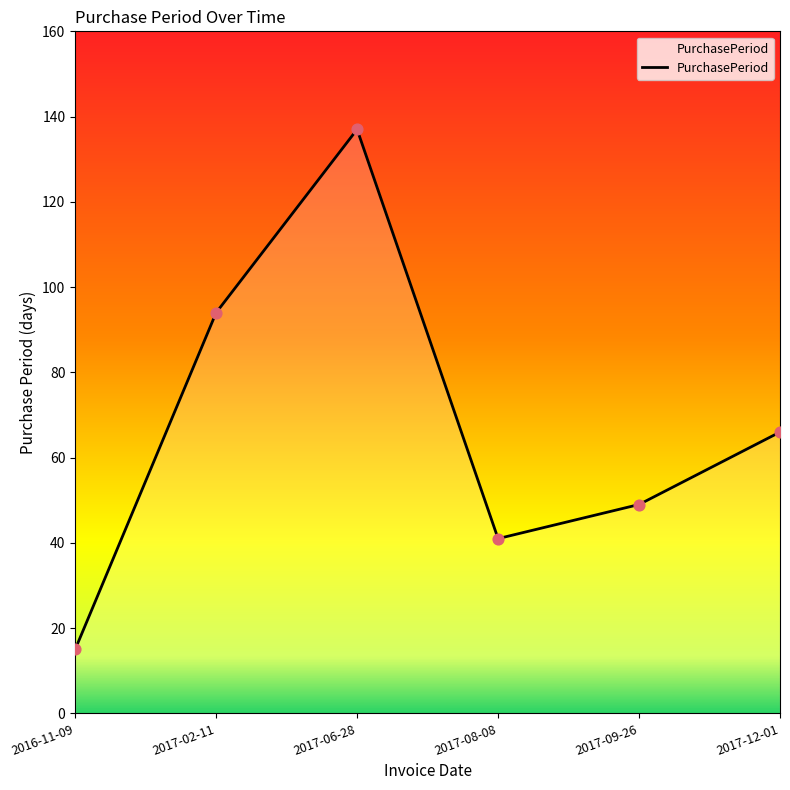

What is the change in value from 2016-11-09 to 2017-02-11?

+79